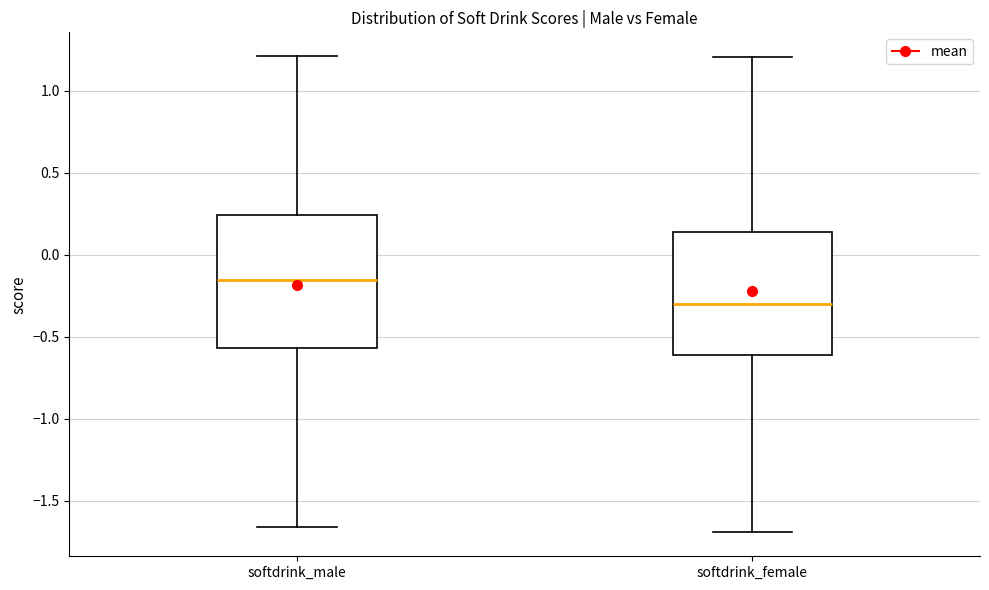

Which box's median line is the highest?

softdrink_male